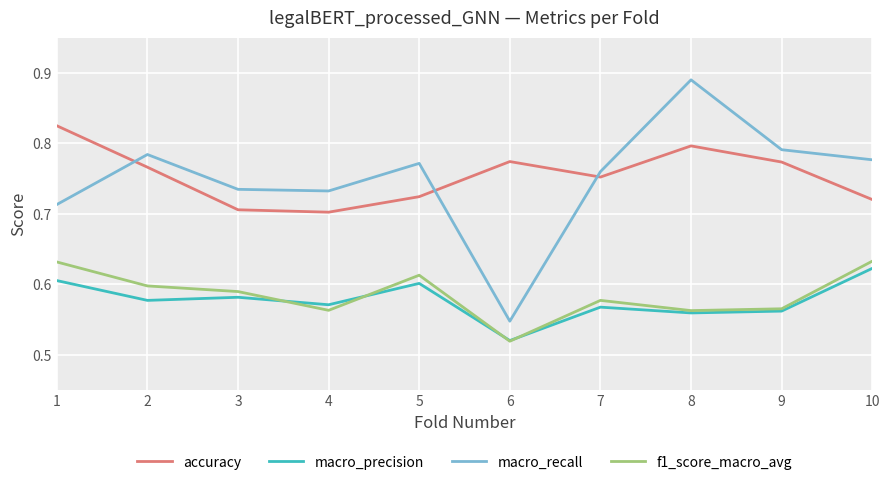

Is the value of macro_recall at 2 greater than the value of f1_score_macro_avg at 4?

Yes